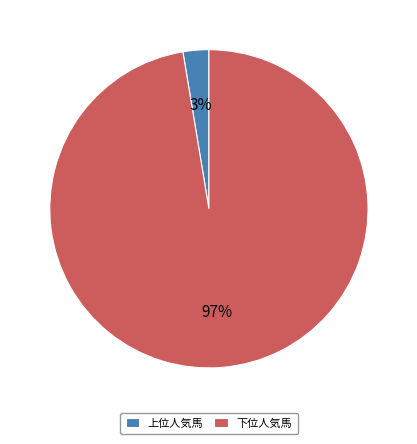

To the nearest percent, what is the combined percentage of 下位人気馬 and 上位人気馬?

100%